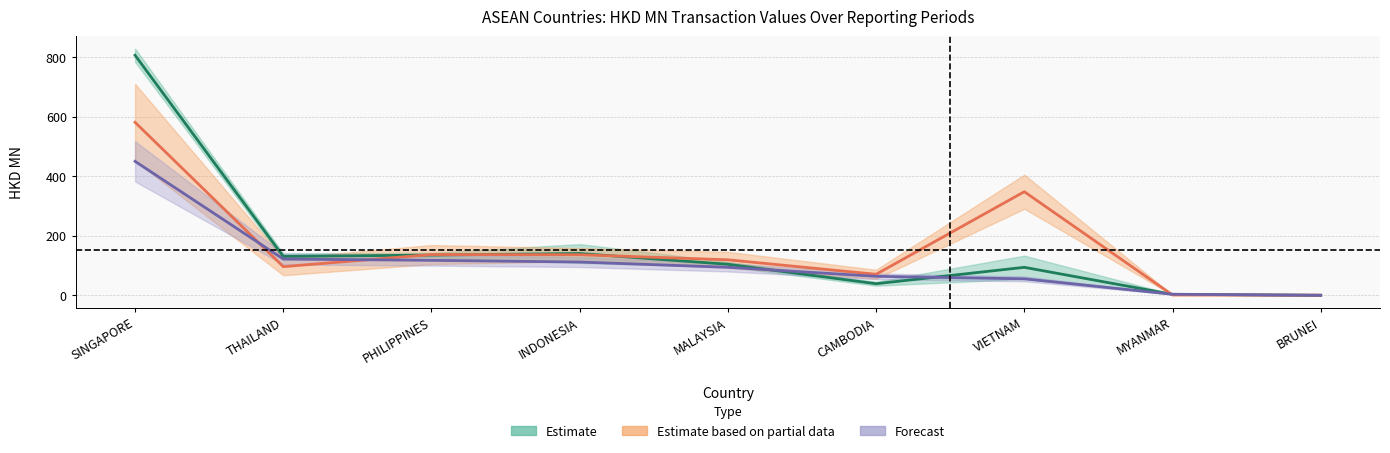

Rank the series at MALAYSIA from highest to lowest value.

Estimate based on partial data, Estimate, Forecast